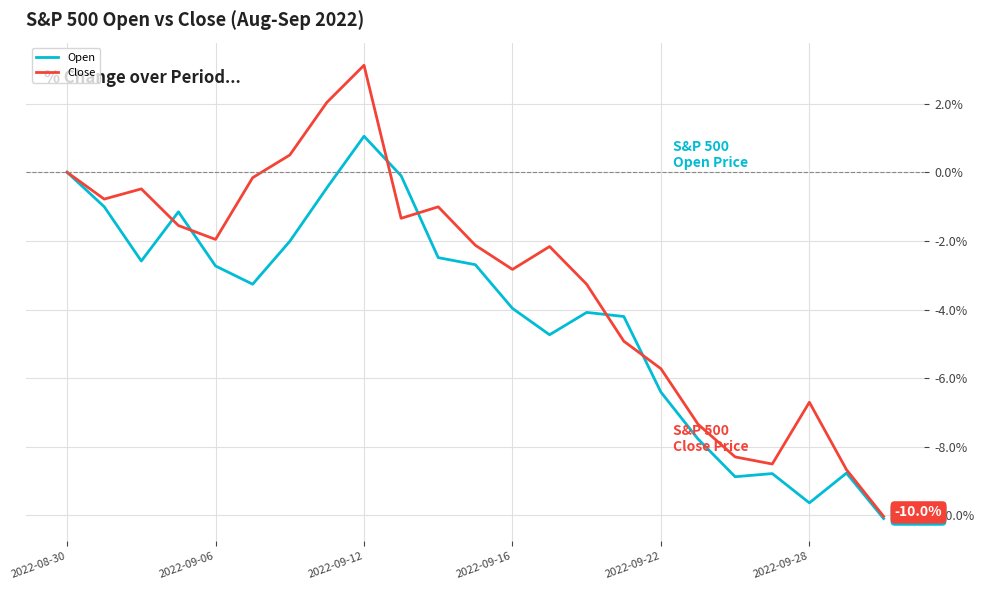

What is the greatest value displayed?

3.1